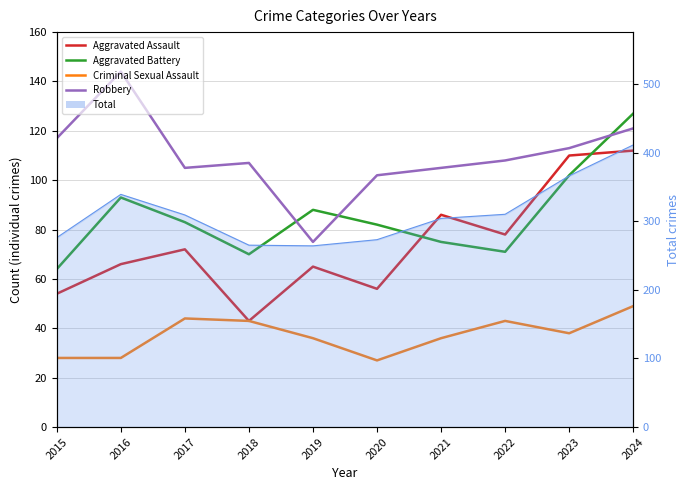

Read the Criminal Sexual Assault value at 2017, to the nearest 5.

45